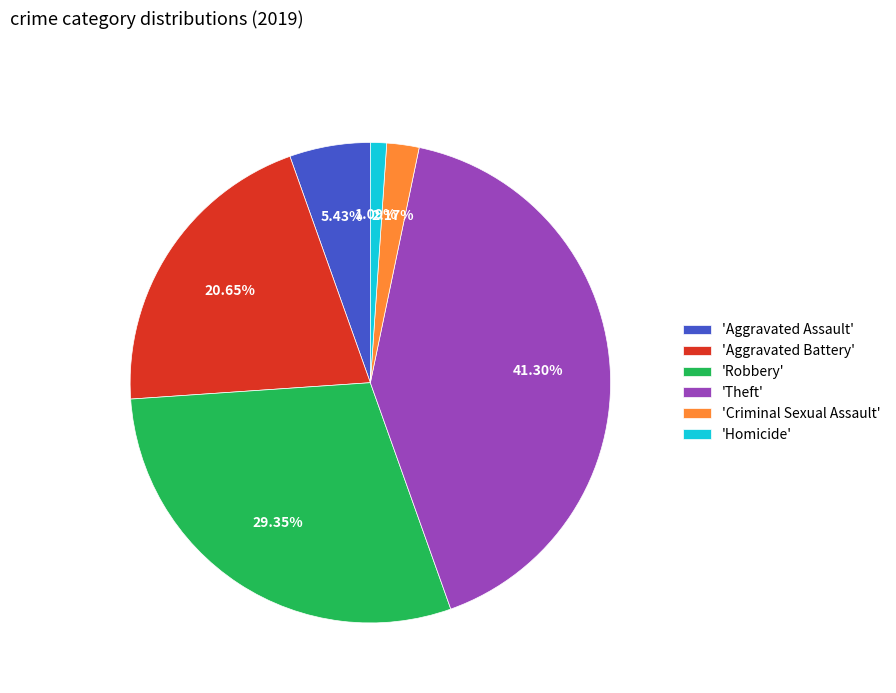

Count the number of slices in the pie.

6